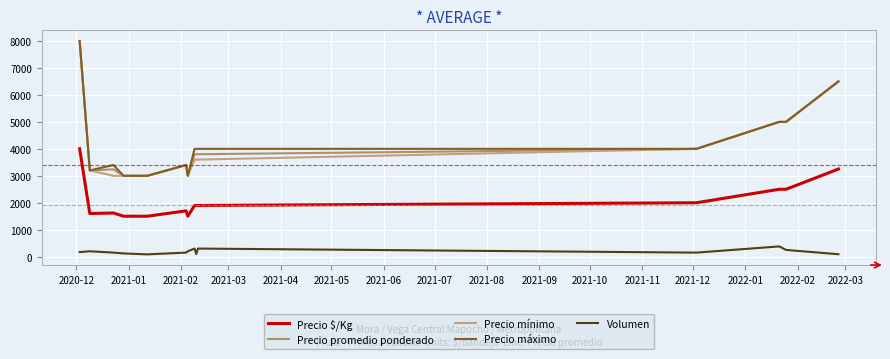

Reading right to left, what are all the values shown in this chart?

Precio $/Kg: 3250	2500	2500	2000	1900	1900	1900	1500	1700	1500	1500	1620	1600	4000
Precio promedio ponderado: 6500	5000	5000	4000	3800	3800	3800	3000	3400	3000	3000	3240	3200	8000
Precio mínimo: 6500	5000	5000	4000	3600	3600	3600	3000	3400	3000	3000	3000	3200	8000
Precio máximo: 6500	5000	5000	4000	4000	4000	4000	3000	3400	3000	3000	3400	3200	8000
Volumen: 90	250	380	150	300	100	300	200	150	85	120	150	200	170